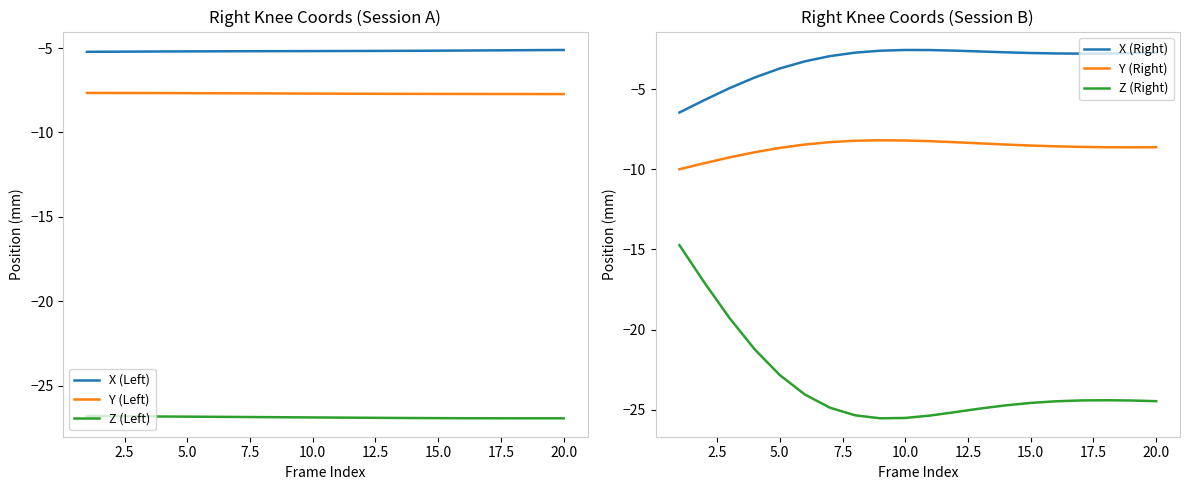

The value of X (Left) at 20.0 is -6.9. True or false?

False